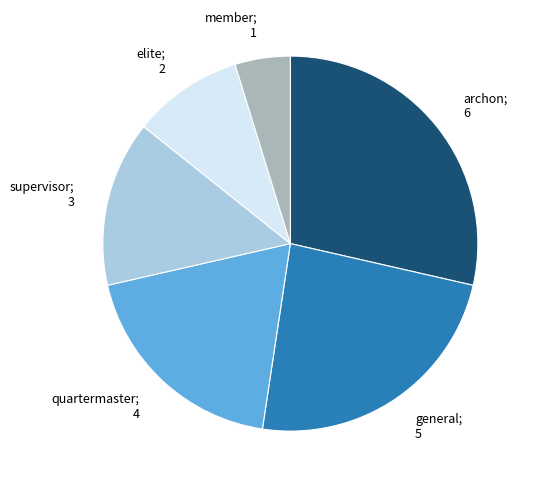

Combined, do elite and quartermaster account for over 50%?

No